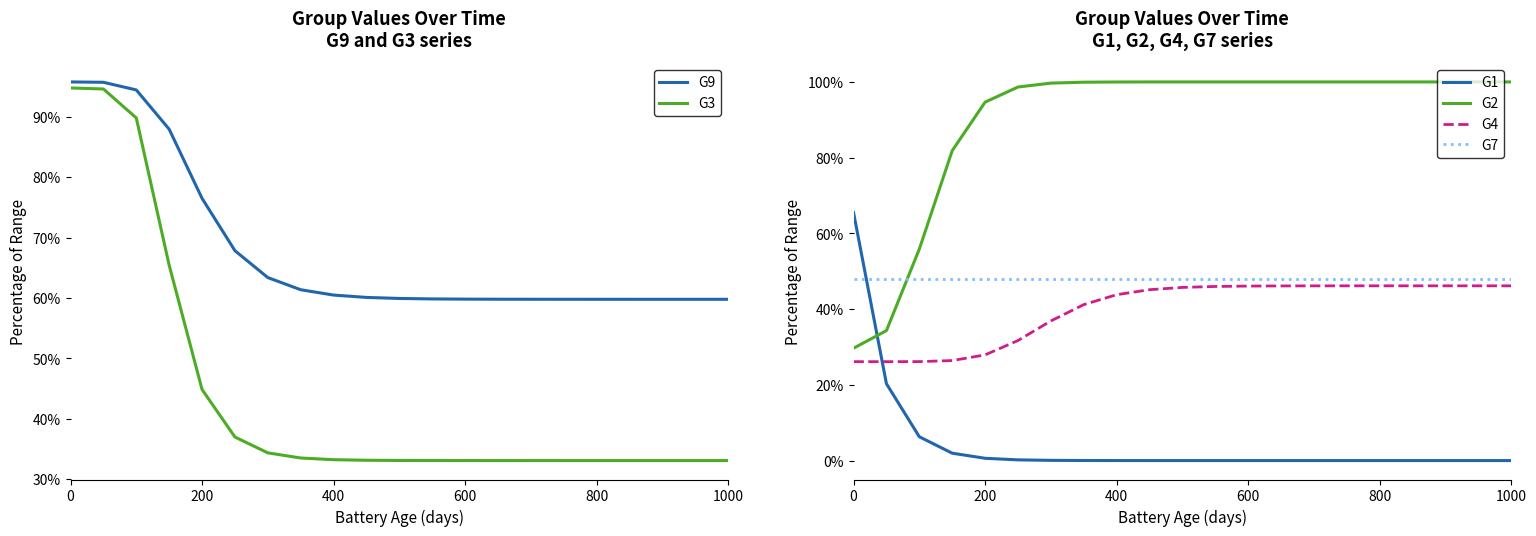

What is the greatest value displayed?

1.0